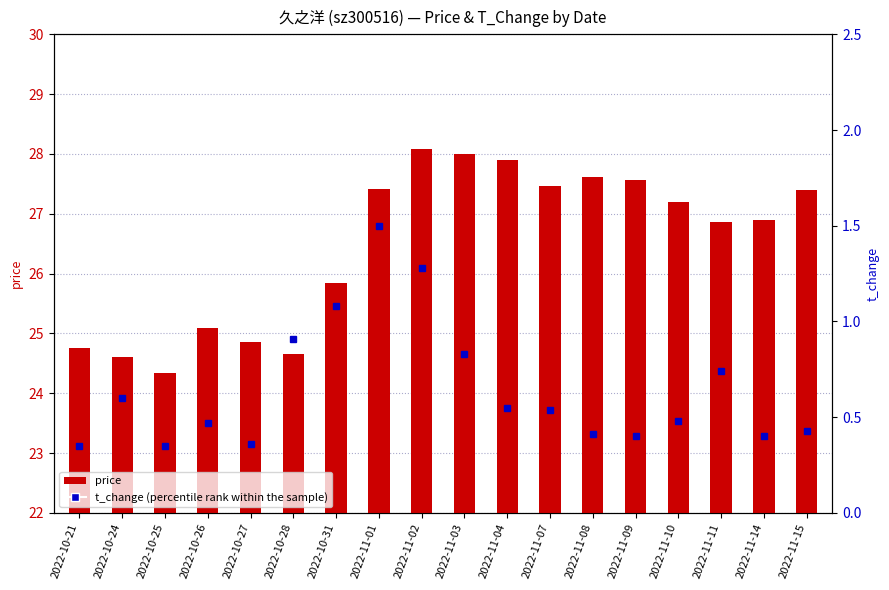

Reading left to right, extract all data points from this chart.

price: 2022-10-21=24.8	2022-10-24=24.6	2022-10-25=24.3	2022-10-26=25.1	2022-10-27=24.9	2022-10-28=24.7	2022-10-31=25.8	2022-11-01=27.4	2022-11-02=28.1	2022-11-03=28.0	2022-11-04=27.9	2022-11-07=27.5	2022-11-08=27.6	2022-11-09=27.6	2022-11-10=27.2	2022-11-11=26.9	2022-11-14=26.9	2022-11-15=27.4
t_change (percentile): 2022-10-21=0.3	2022-10-24=0.6	2022-10-25=0.3	2022-10-26=0.5	2022-10-27=0.4	2022-10-28=0.9	2022-10-31=1.1	2022-11-01=1.5	2022-11-02=1.3	2022-11-03=0.8	2022-11-04=0.6	2022-11-07=0.5	2022-11-08=0.4	2022-11-09=0.4	2022-11-10=0.5	2022-11-11=0.7	2022-11-14=0.4	2022-11-15=0.4